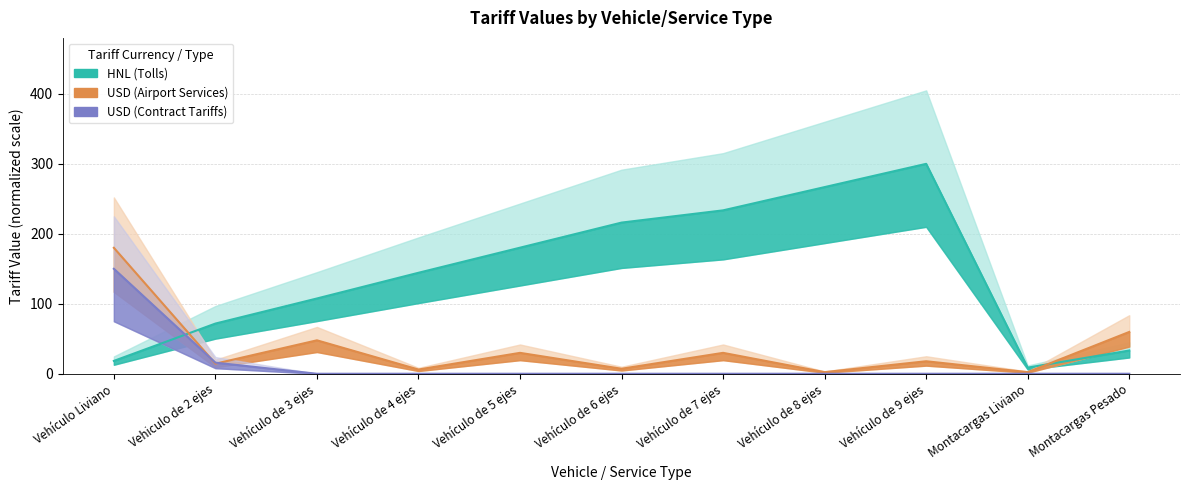

What is the value of the USD_airport point at the 7th from the left?

29.9